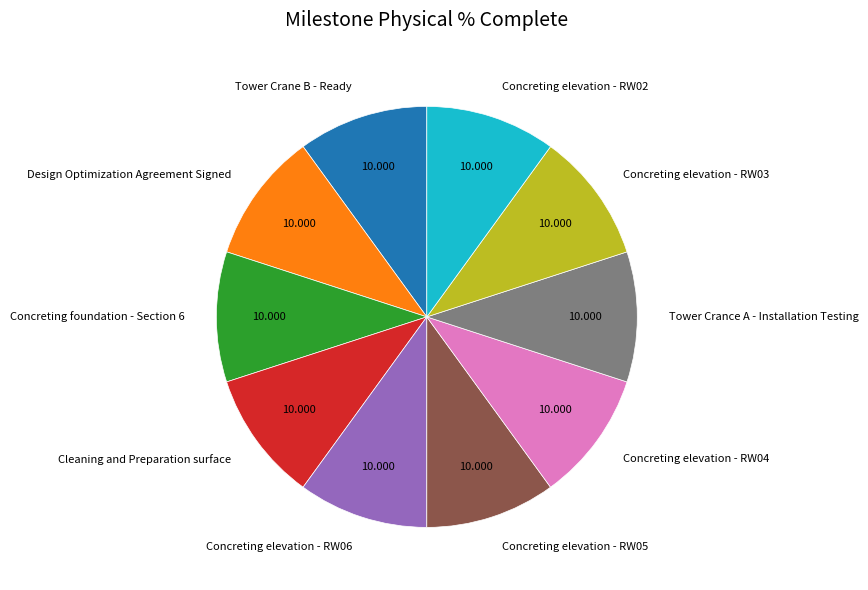

Combined, do Concreting foundation - Section 6 and Concreting elevation - RW06 account for over 50%?

No